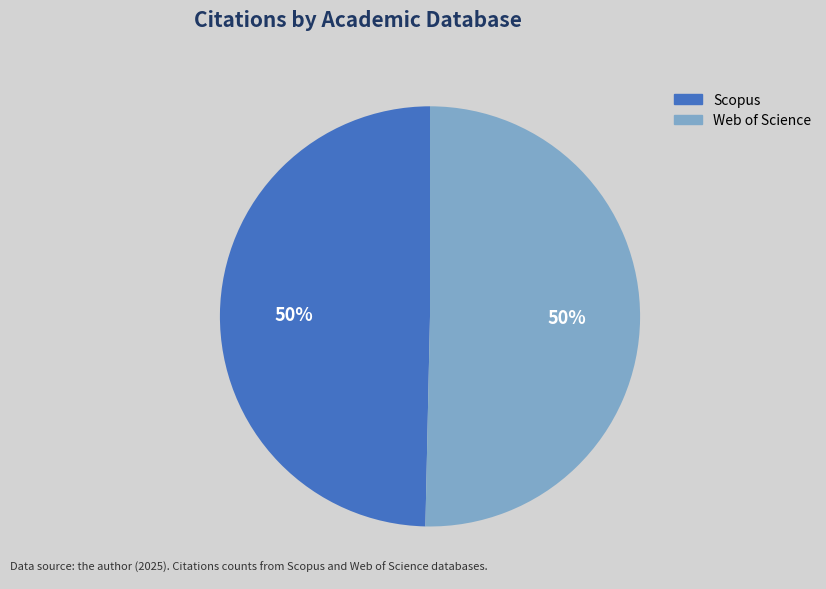

Do Scopus and Web of Science together represent more than half of the pie?

Yes